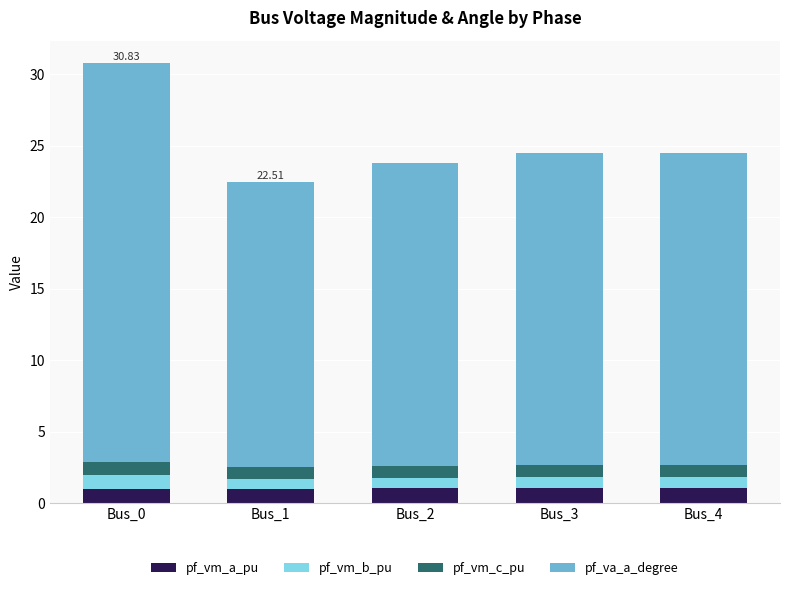

At which category is the sum across all series the highest?

Bus_0